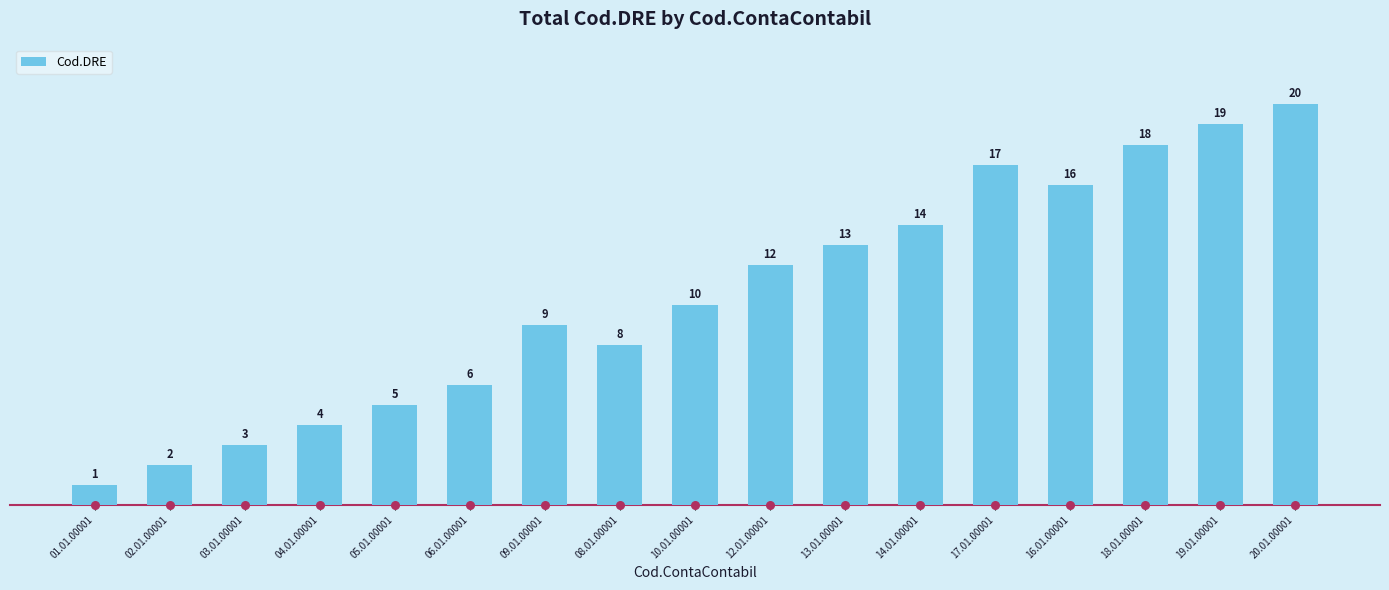

What is the change in value from 09.01.00001 to 17.01.00001?

+8